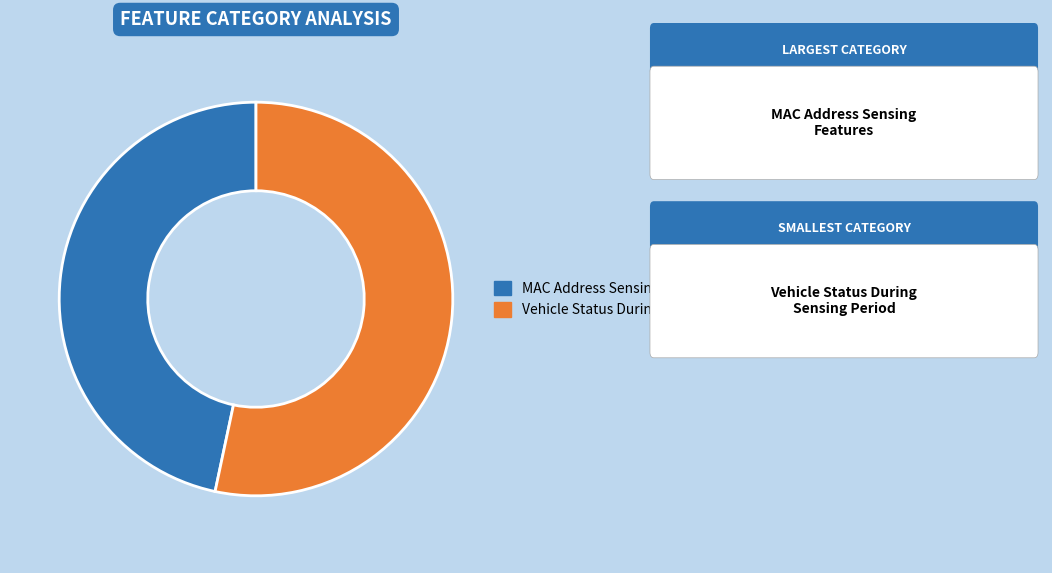

Does any single category account for the majority?

Yes